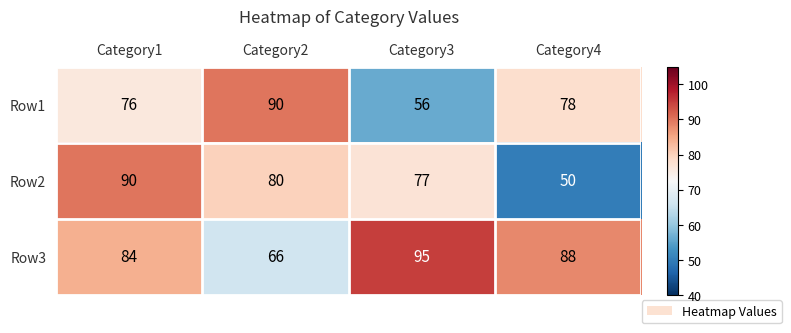

What is the total value across all series at Category1?

250